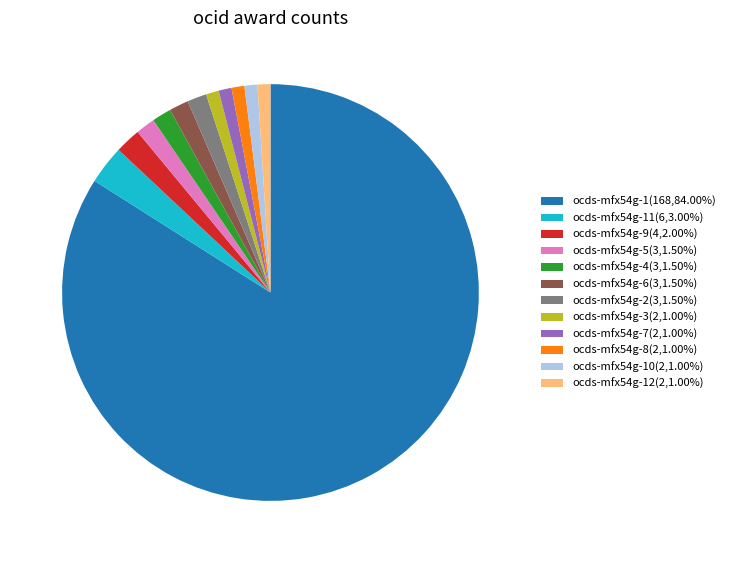

Does ocds-mfx54g-4(3,1.50%) represent more than half of the total?

No